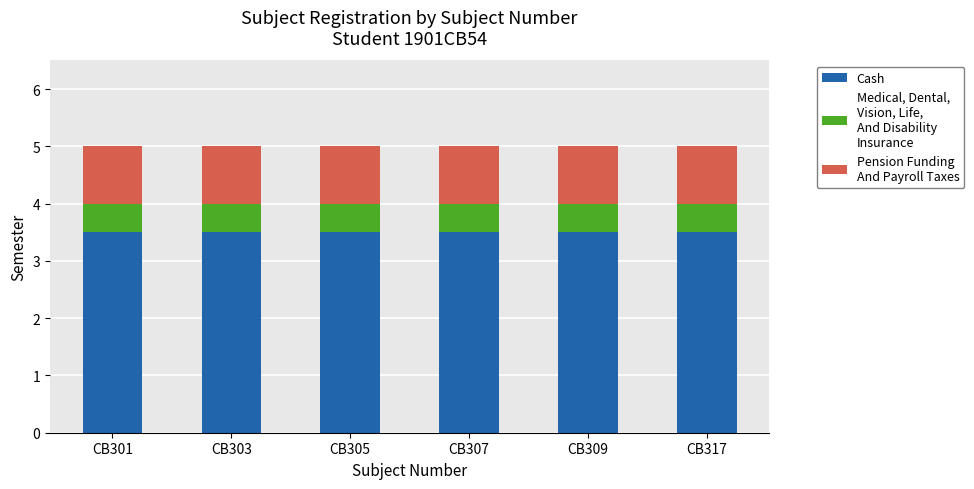

What is the total value across all series at CB317?

5.0